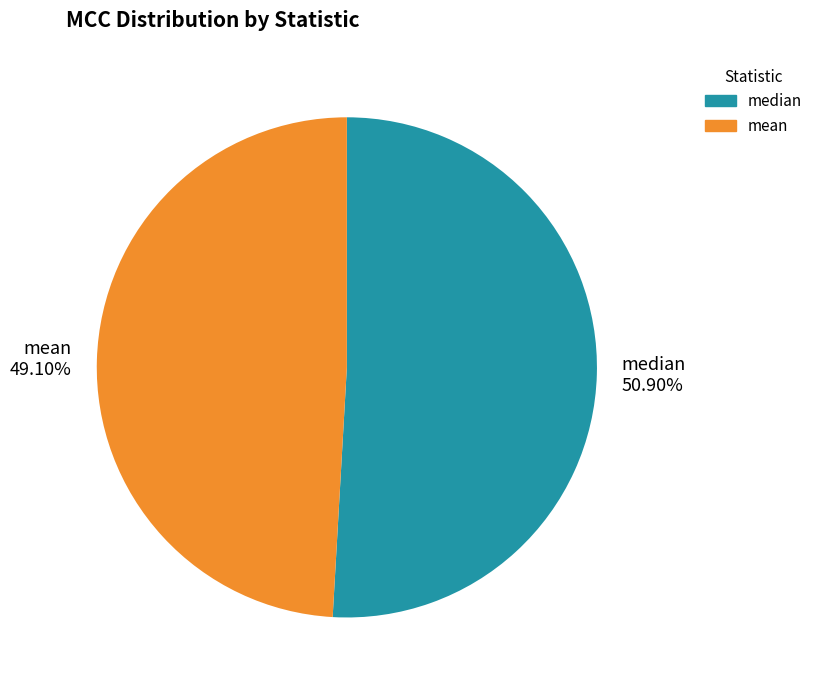

Which slice is the largest?

median